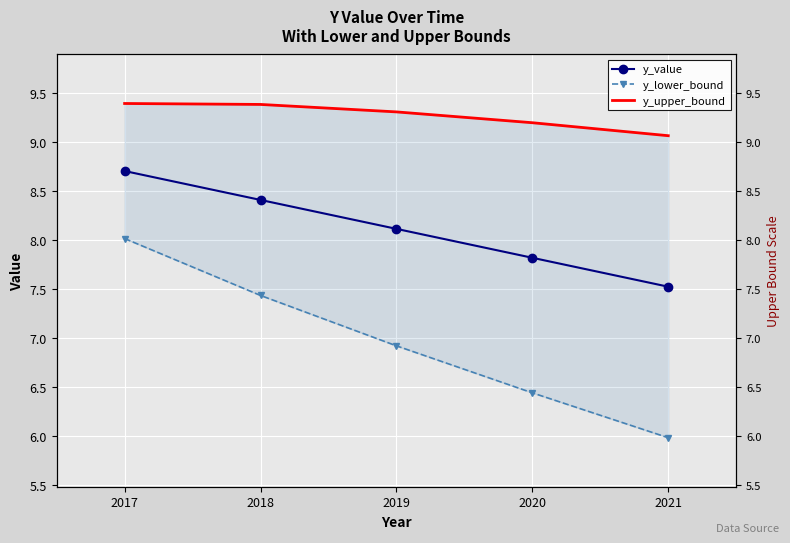

Where does the y_lower_bound series first go above 6?

2017